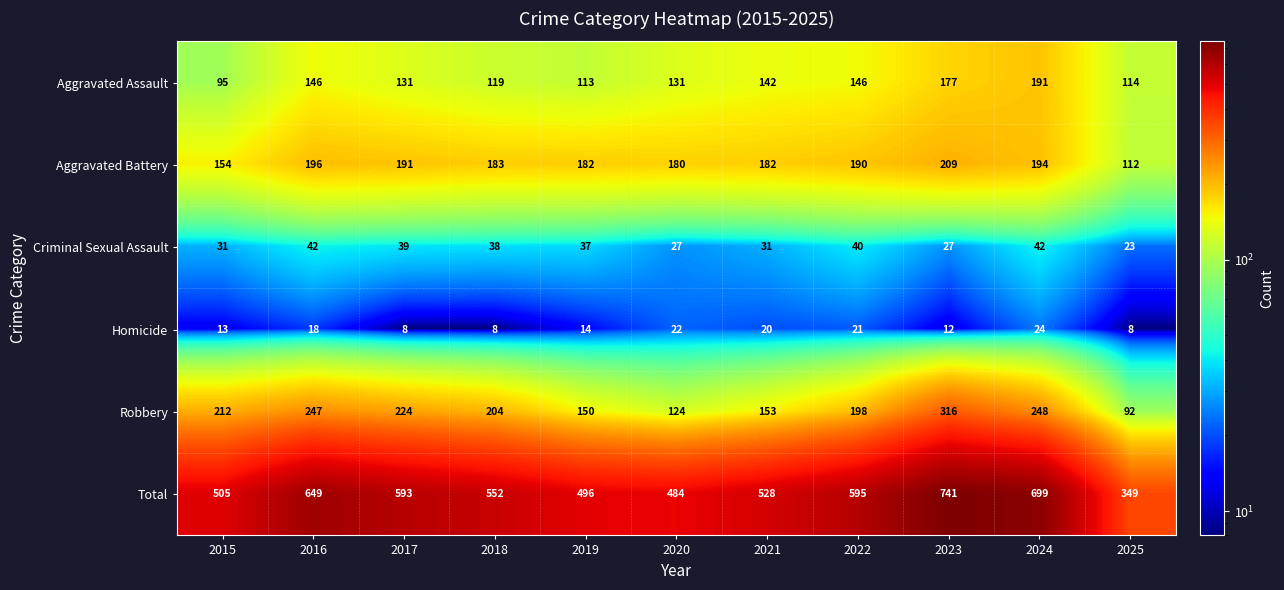

Which category has the lowest value in the Aggravated Battery series?

2025